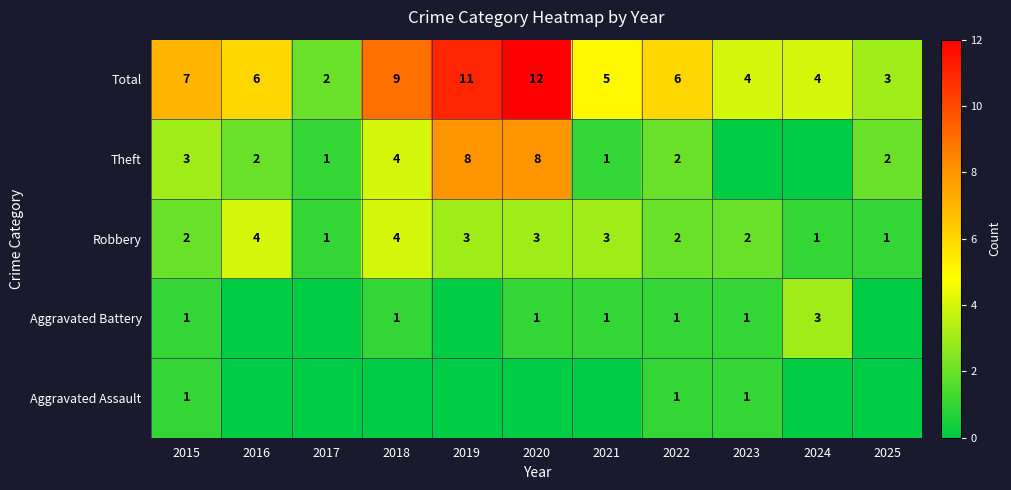

What is the difference between the maximum and minimum values in the Robbery series?

3